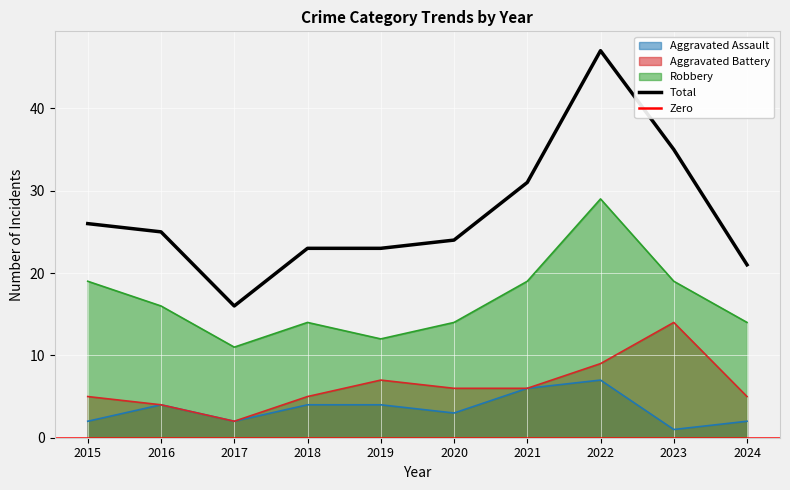

At which category is the sum across all series the highest?

2022